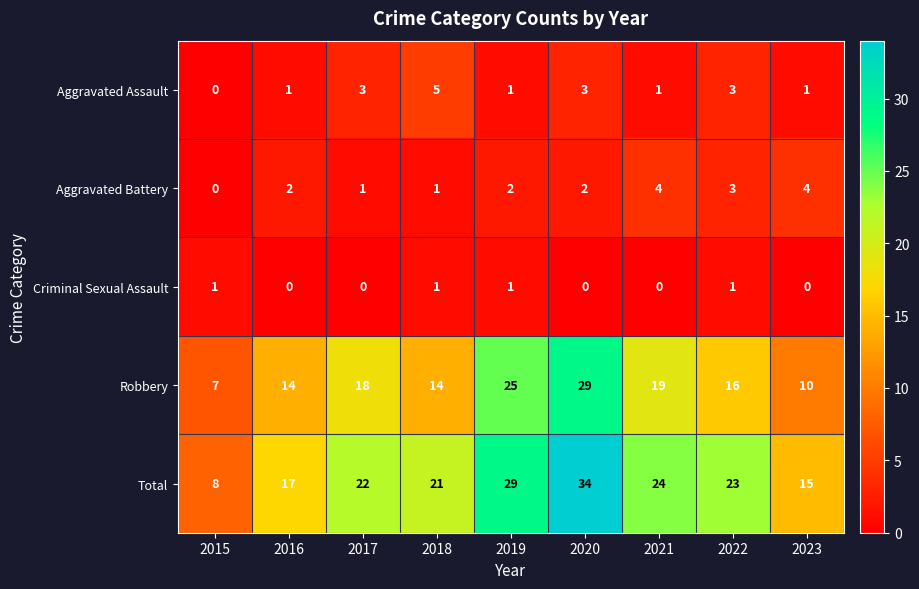

Count the number of categories in the chart.

9